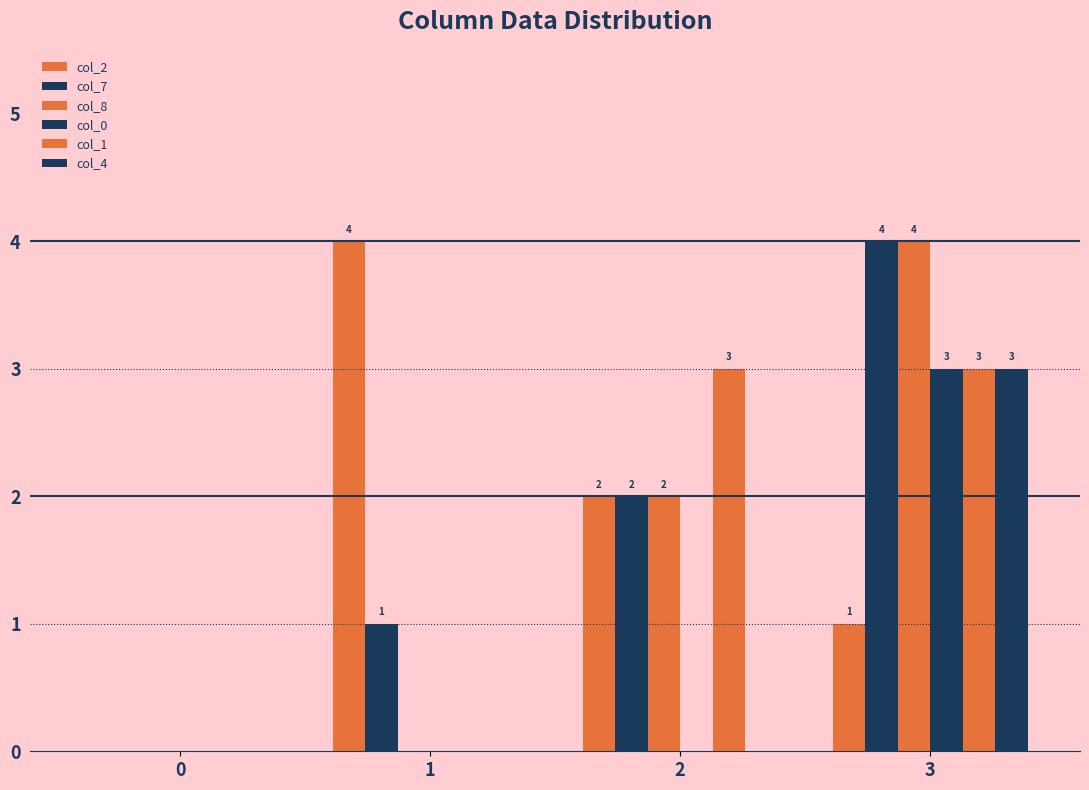

At how many categories does at least one series exceed 3?

2